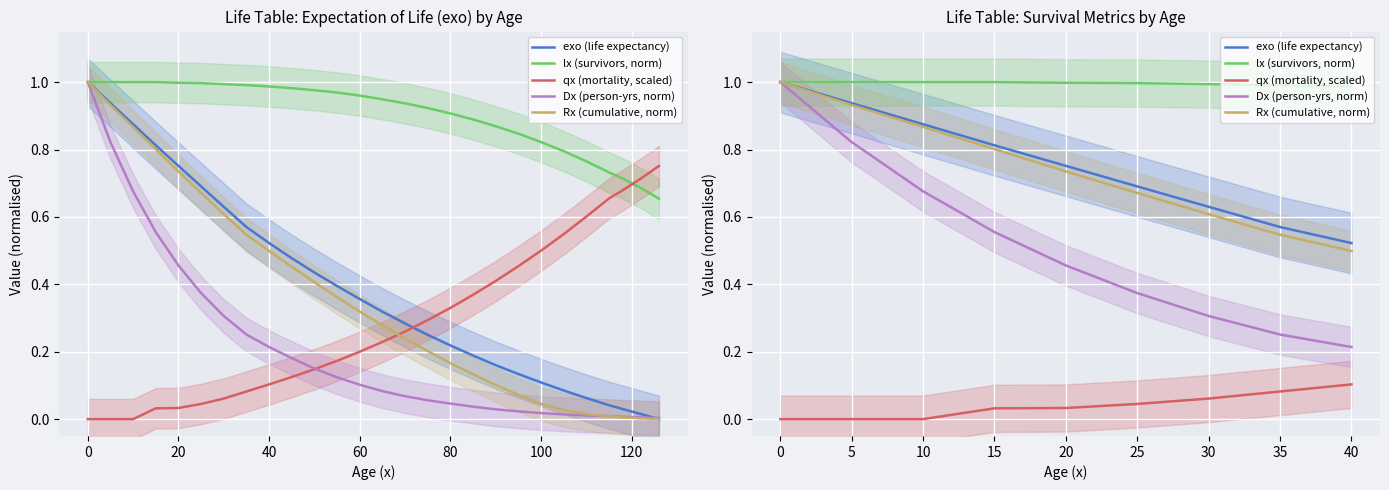

True or false: lx (survivors, norm) has more than 0 points higher than both neighbors.

False